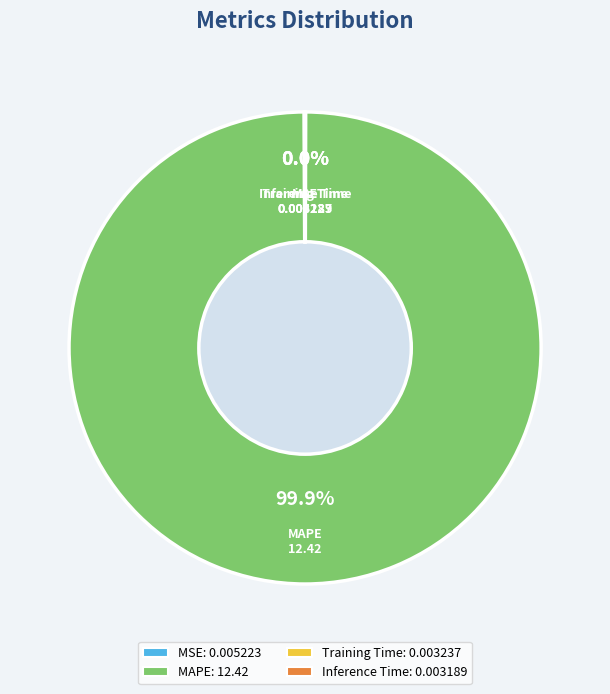

Is the sum of MSE and MAPE greater than half?

Yes